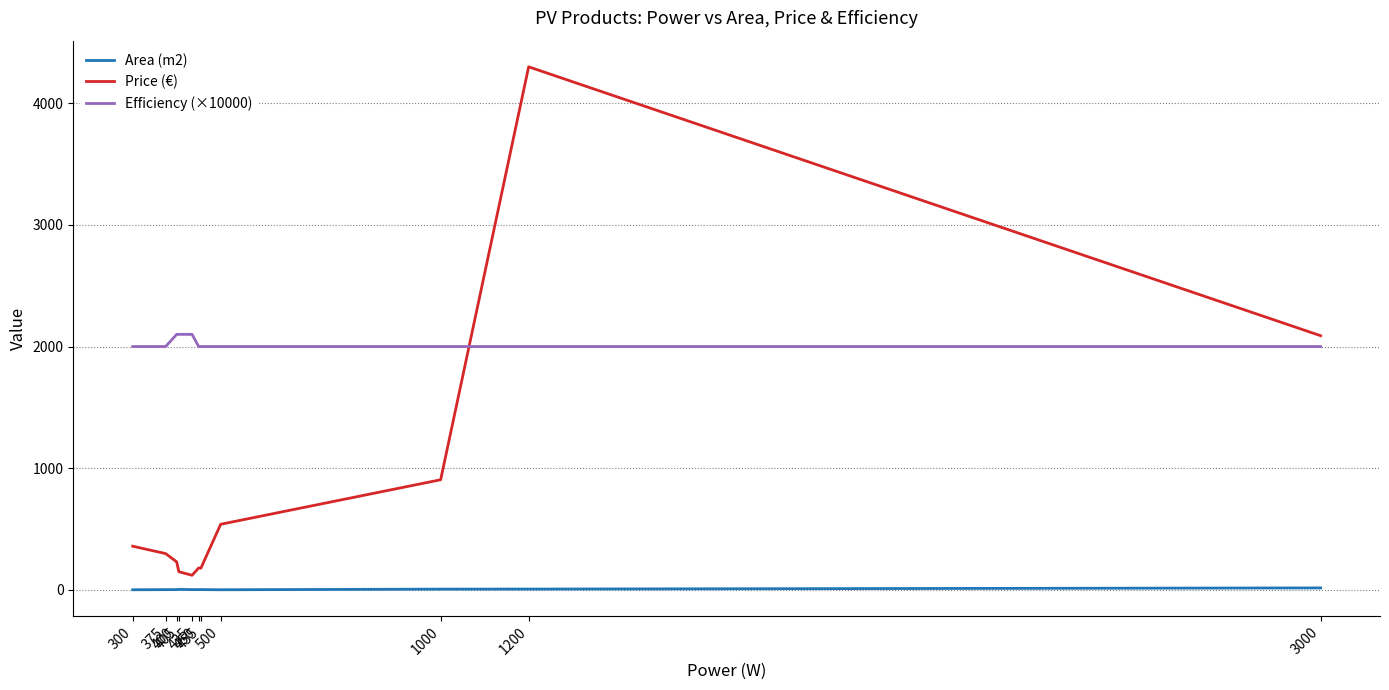

Does the chart display data point markers on the line(s)?

No